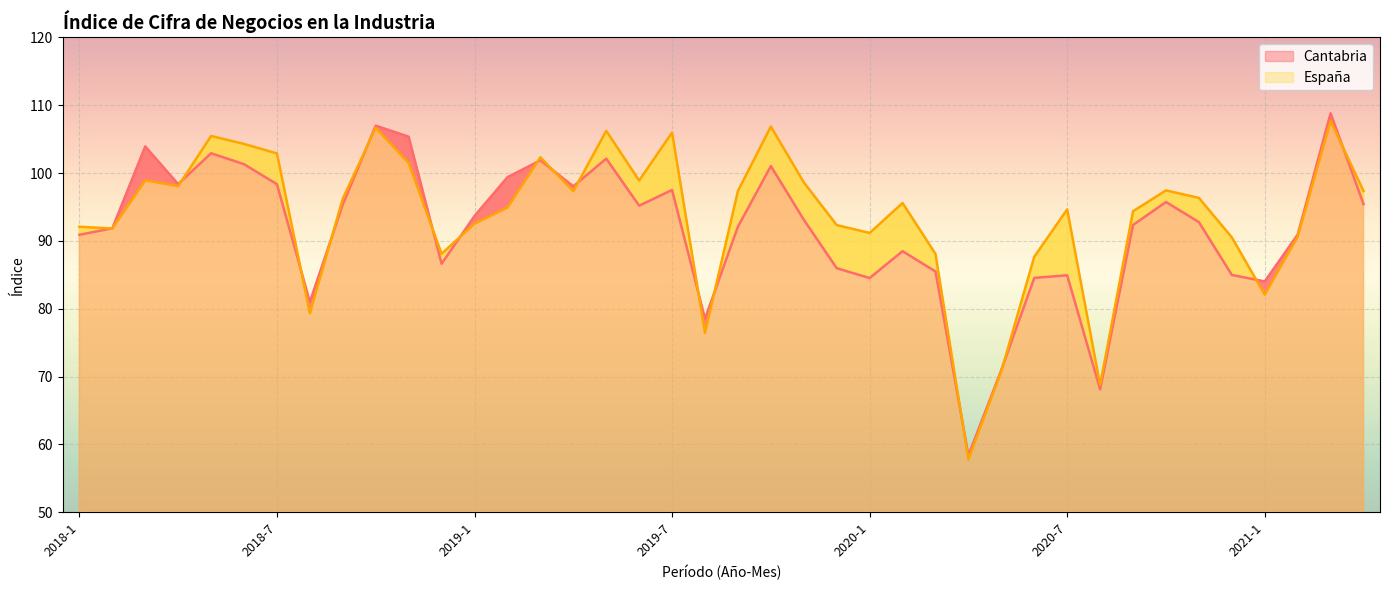

What is the label of the 34th point from the right?

2018-7